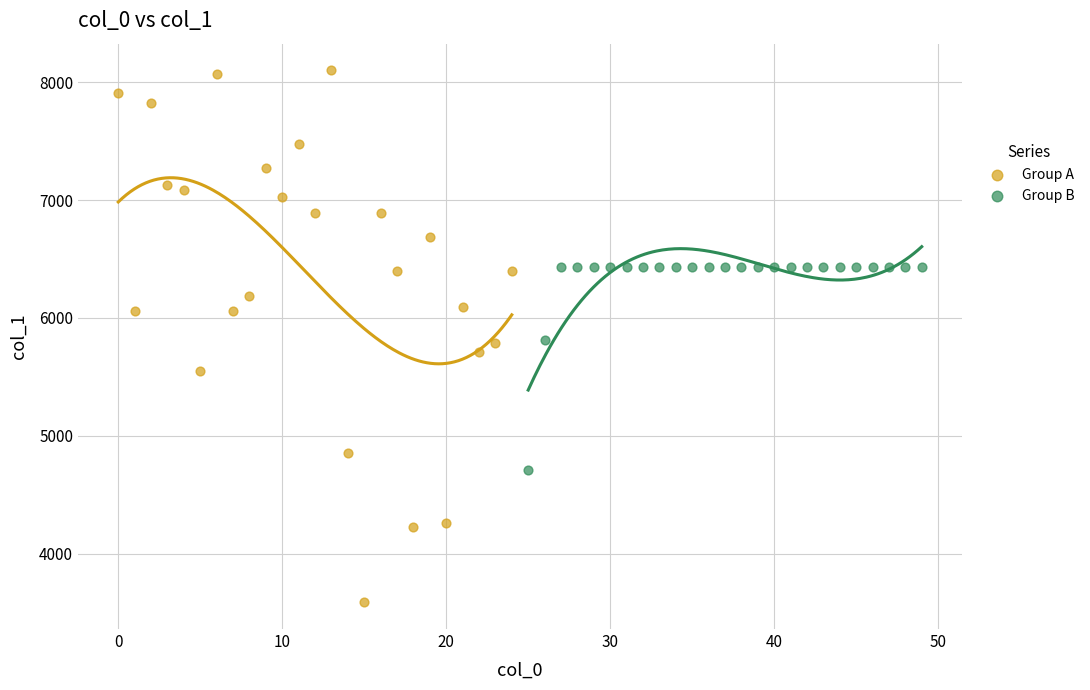

What are all the series names shown in the legend?

Group A, Group B